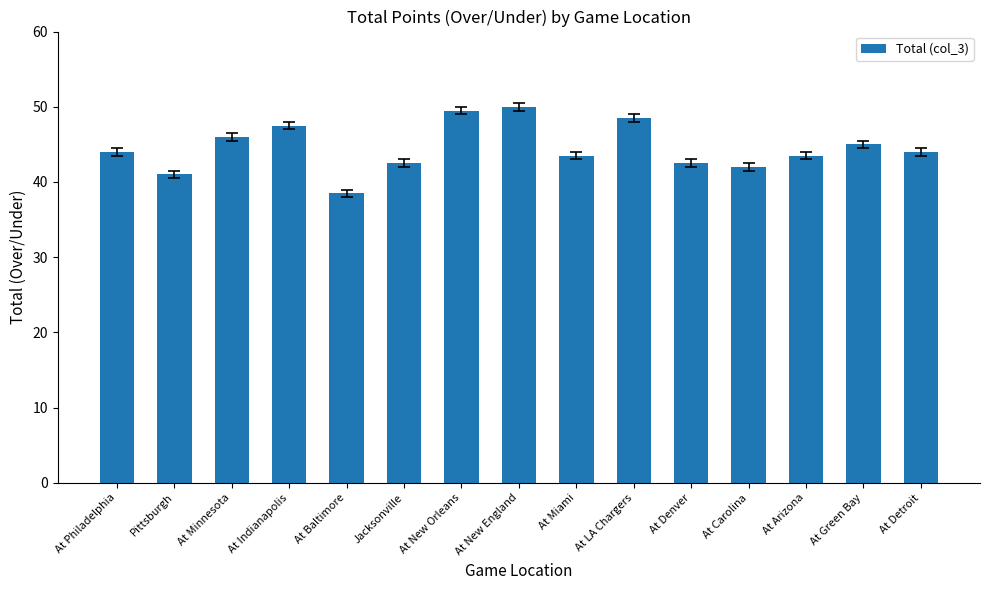

Reading left to right, list all the values displayed in this chart.

44.0	41.0	46.0	47.5	38.5	42.5	49.5	50.0	43.5	48.5	42.5	42.0	43.5	45.0	44.0